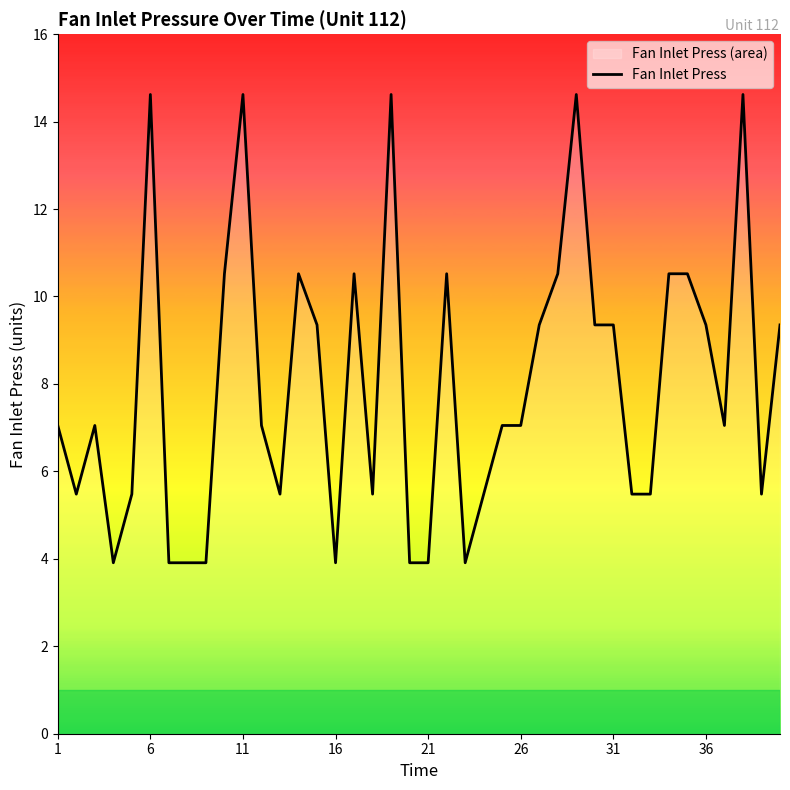

Reading left to right, extract all data points from this chart.

7.0	5.5	7.0	3.9	5.5	14.6	3.9	3.9	3.9	10.5	14.6	7.0	5.5	10.5	9.3	3.9	10.5	5.5	14.6	3.9	3.9	10.5	3.9	5.5	7.0	7.0	9.3	10.5	14.6	9.3	9.3	5.5	5.5	10.5	10.5	9.3	7.0	14.6	5.5	9.3